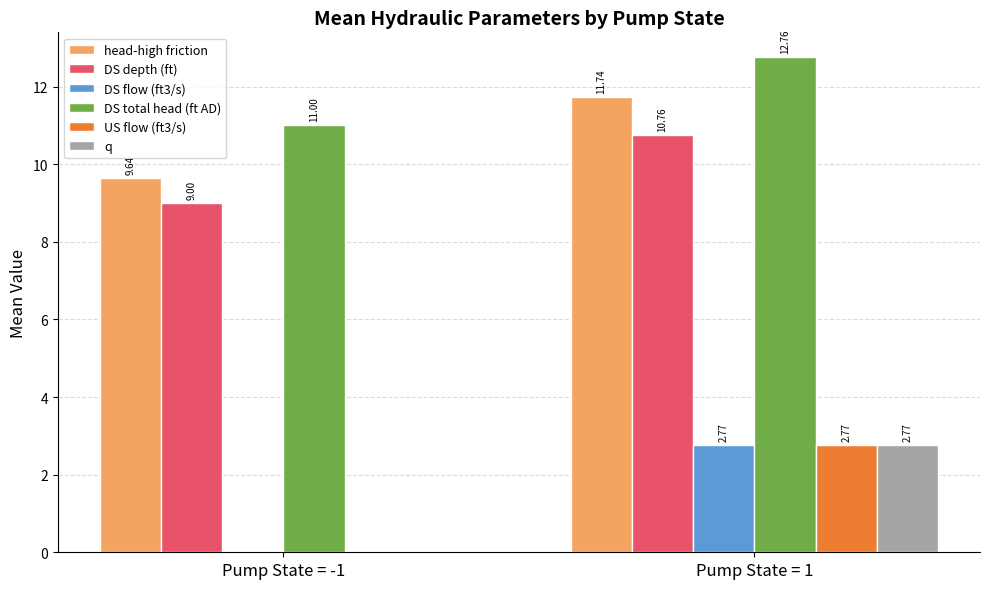

Which series has the largest total across all categories?

DS total head (ft AD)